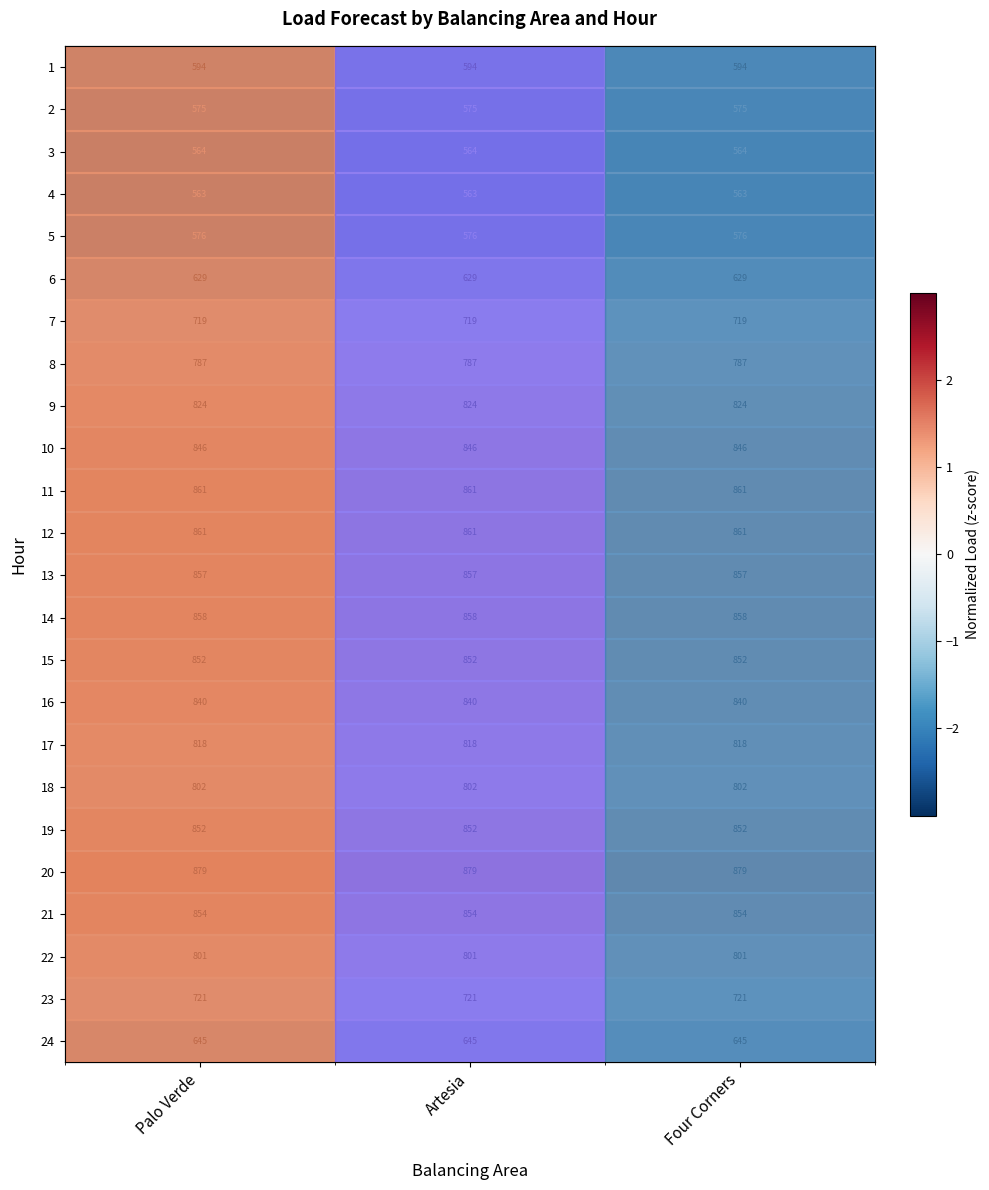

Which series has the largest range (max minus min)?

1